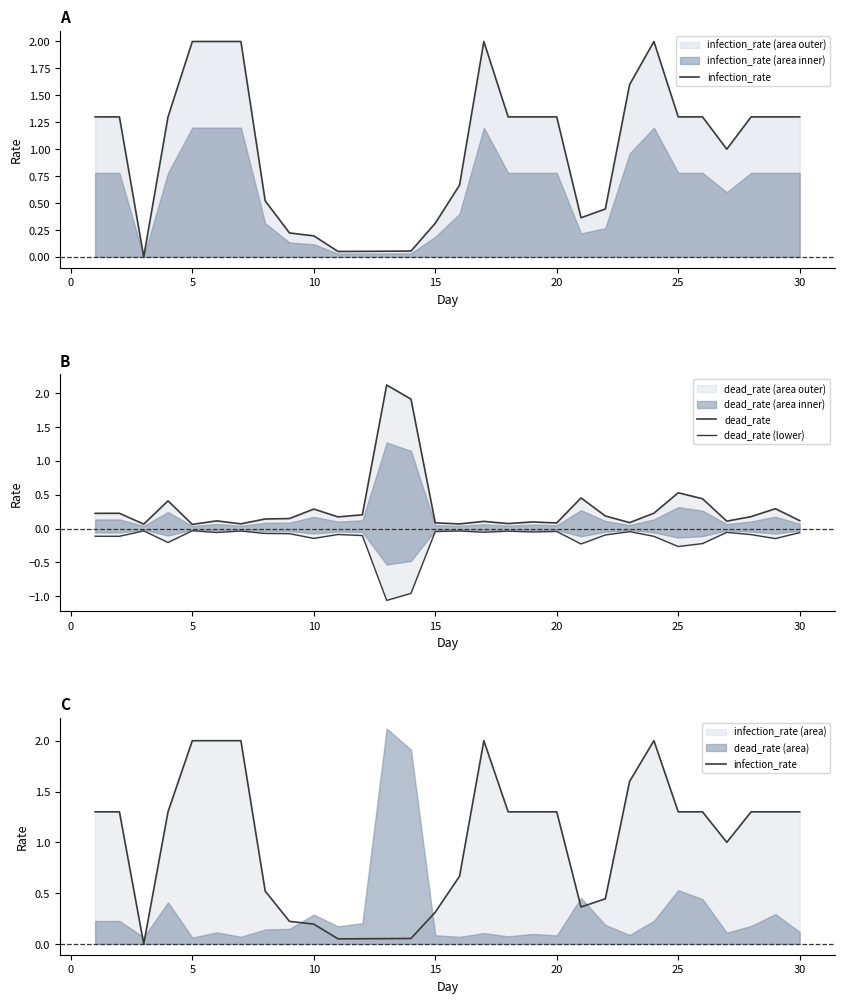

What is the approximate value of infection_rate at 10?

0.2